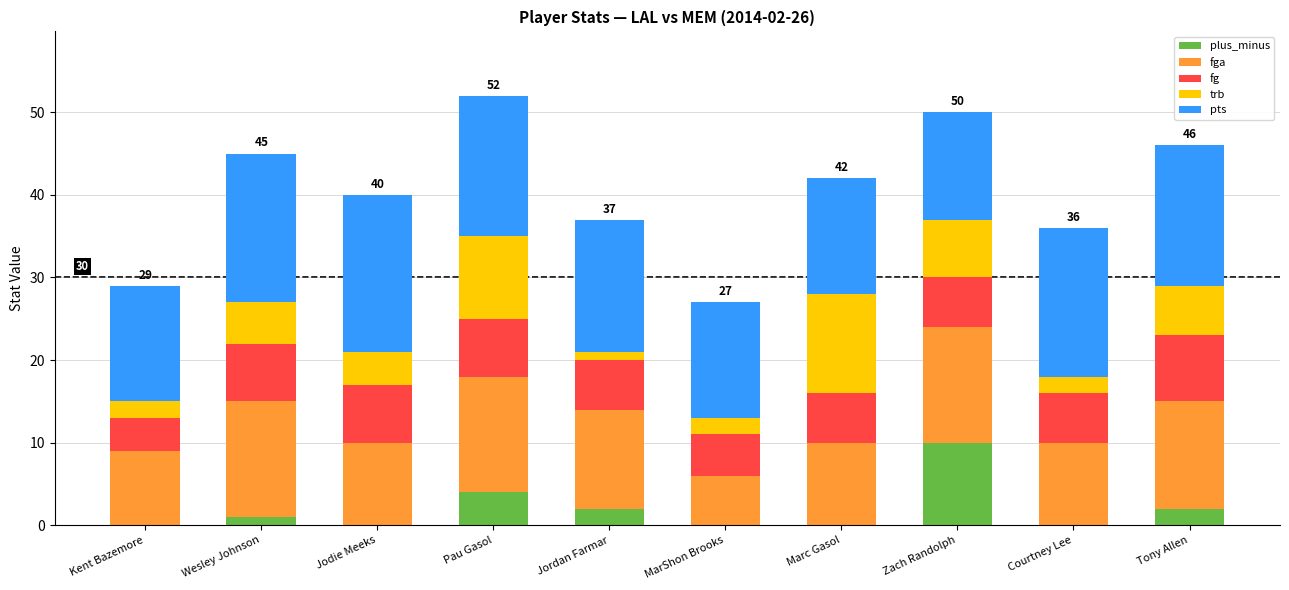

What are all the series names shown in the legend?

plus_minus, fga, fg, trb, pts